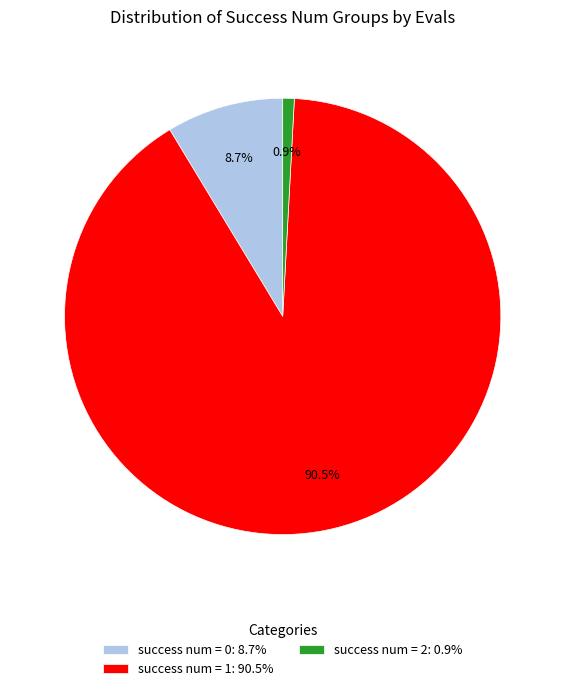

How much of the chart is everything except success num = 2: 0.9%?

99.1%